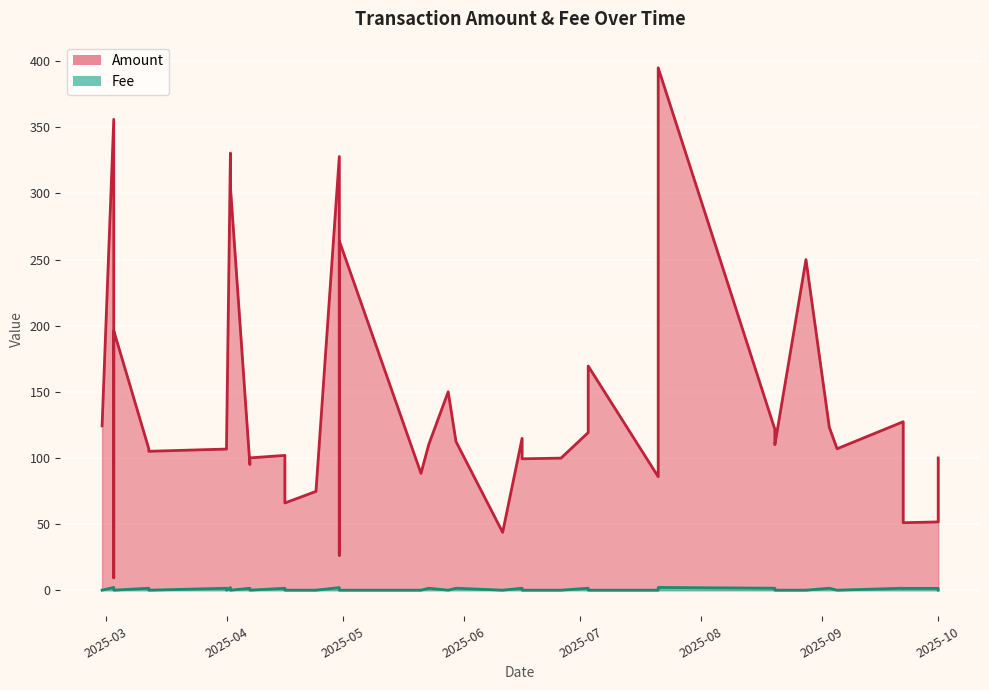

Between 2025-04-16 and 2025-08-28, which is larger?

2025-08-28